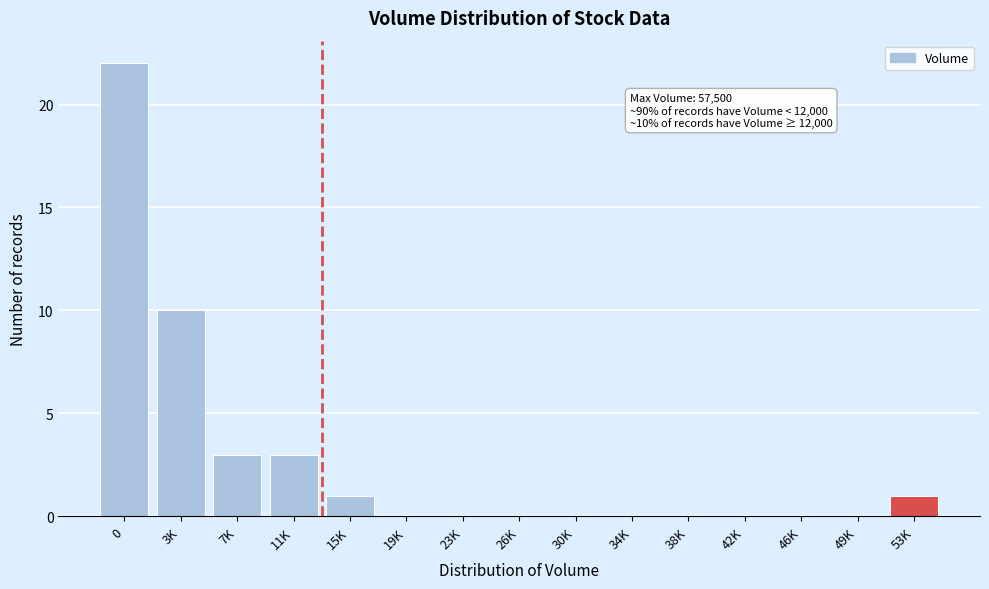

Reading left to right, what are all the values shown in this chart?

0=22	3K=10	7K=3	11K=3	15K=1	19K=0	23K=0	26K=0	30K=0	34K=0	38K=0	42K=0	46K=0	49K=0	53K=1